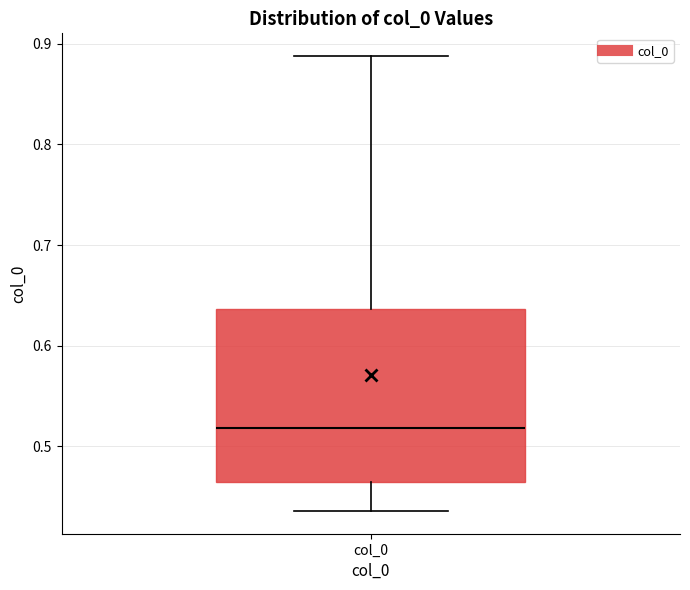

Transcribe this box plot: give where the median line is, the range the box spans, and where the two whiskers end, as read against the y-axis. The values are not printed on the chart, so give them approximately, as read against the axis.

median 0.52, box 0.46 to 0.64, whiskers 0.44 to 0.89